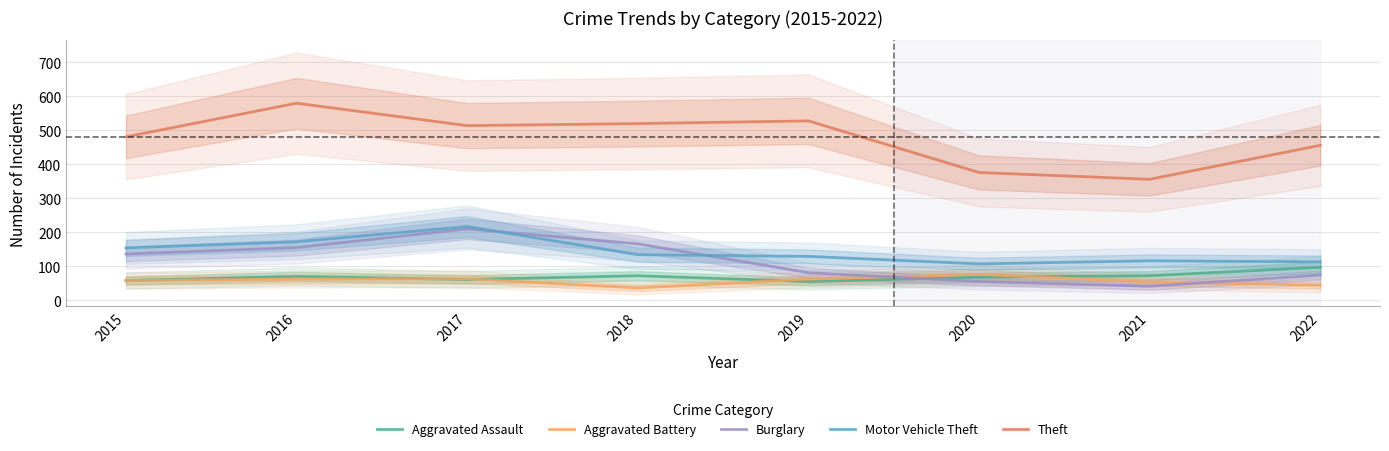

What is the value of the Theft point at the 3rd from the left?

514